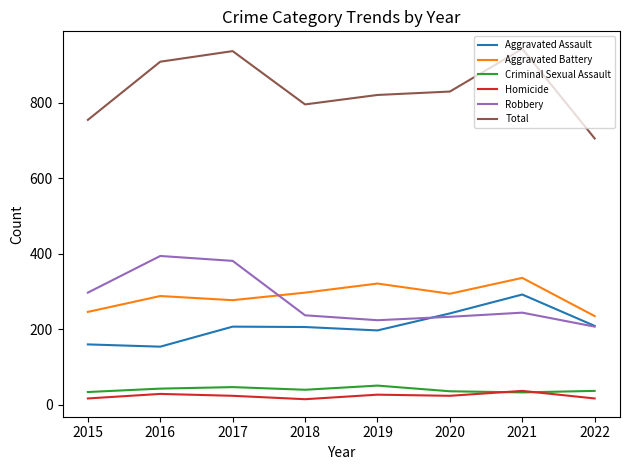

Read the Total value at 2019, to the nearest 50.

800